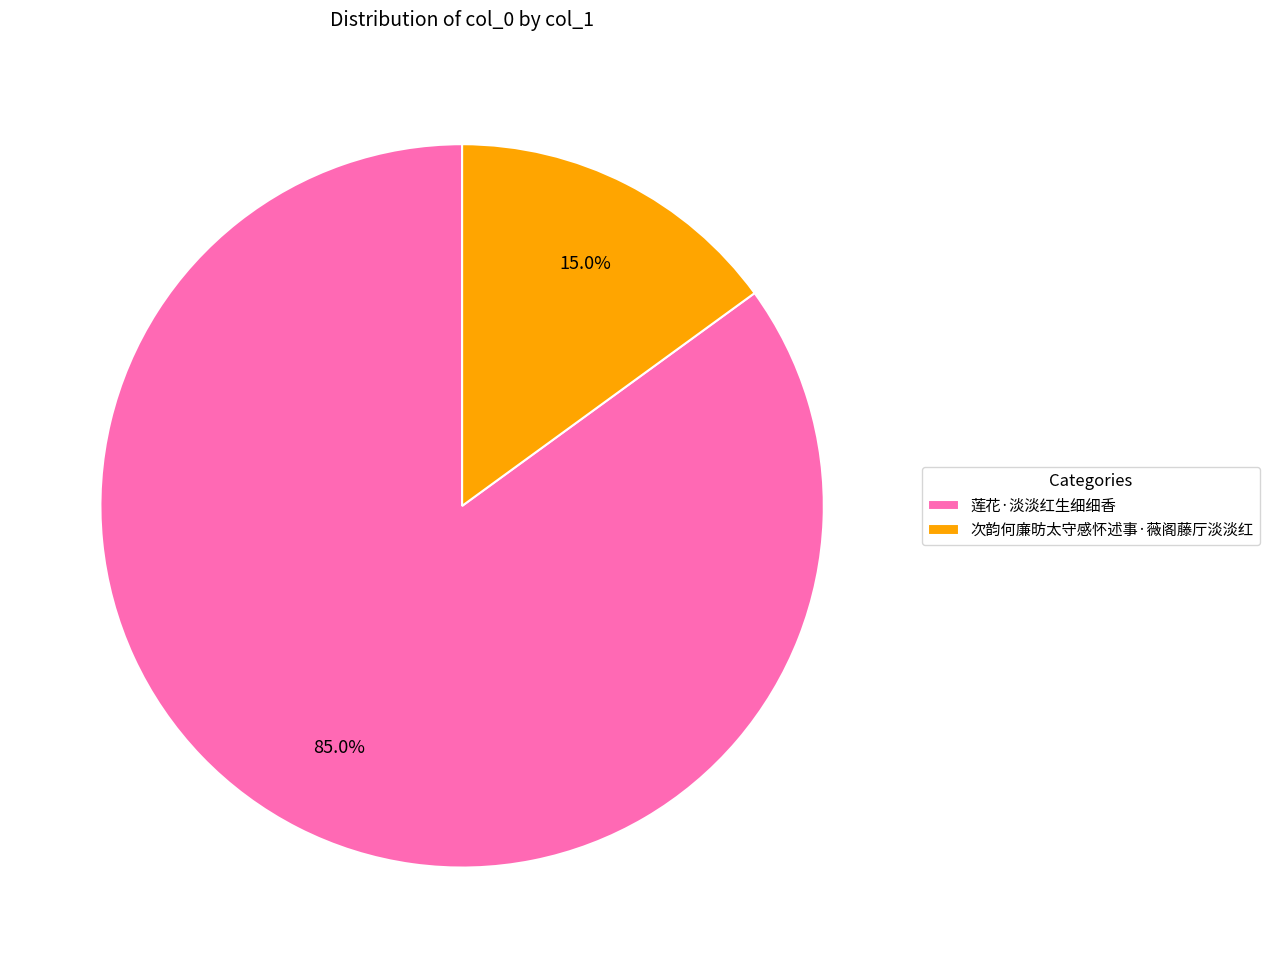

How many segments does this pie chart have?

2